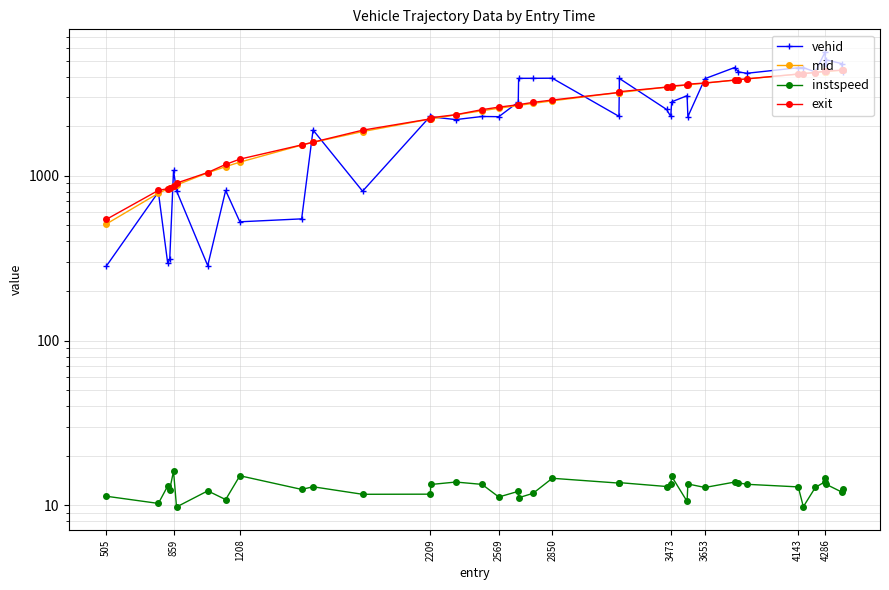

Which series has the largest range (max minus min)?

vehid